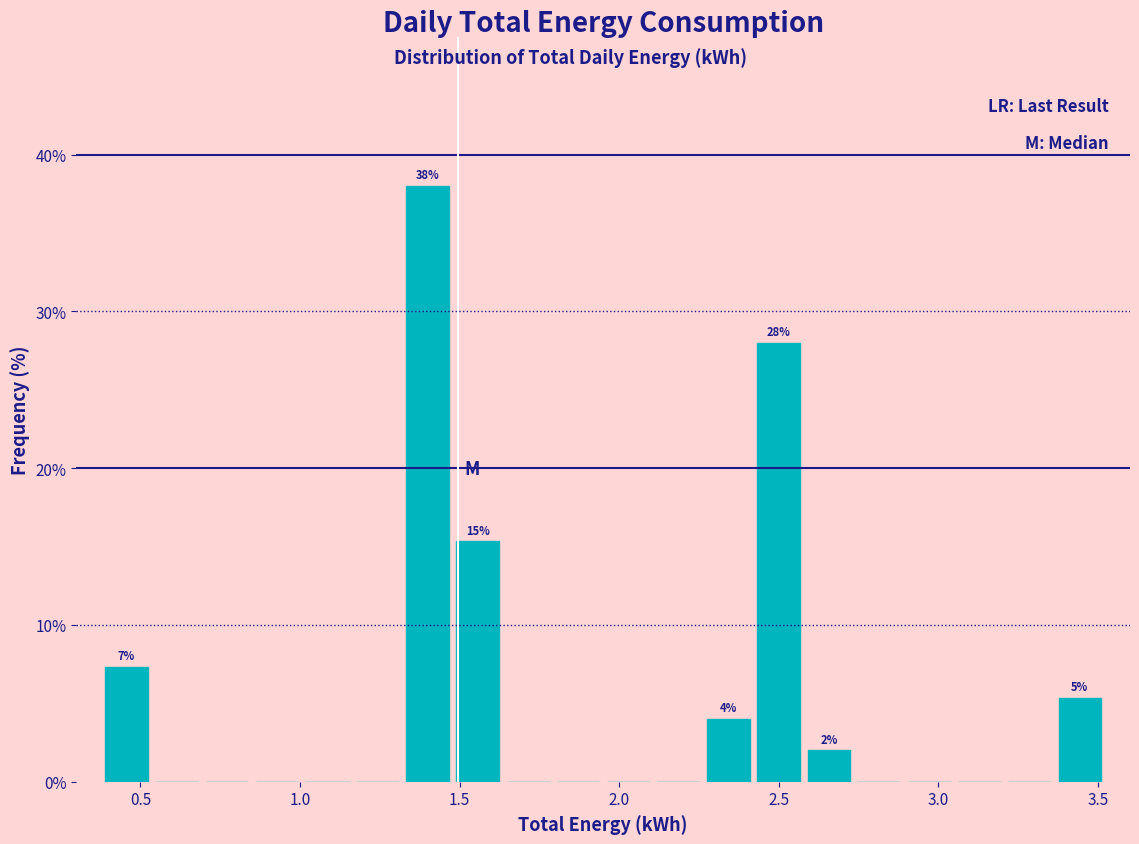

Around what value on the x-axis is the tallest bar? Give the approximate position of its centre, as read against the axis.

1.40